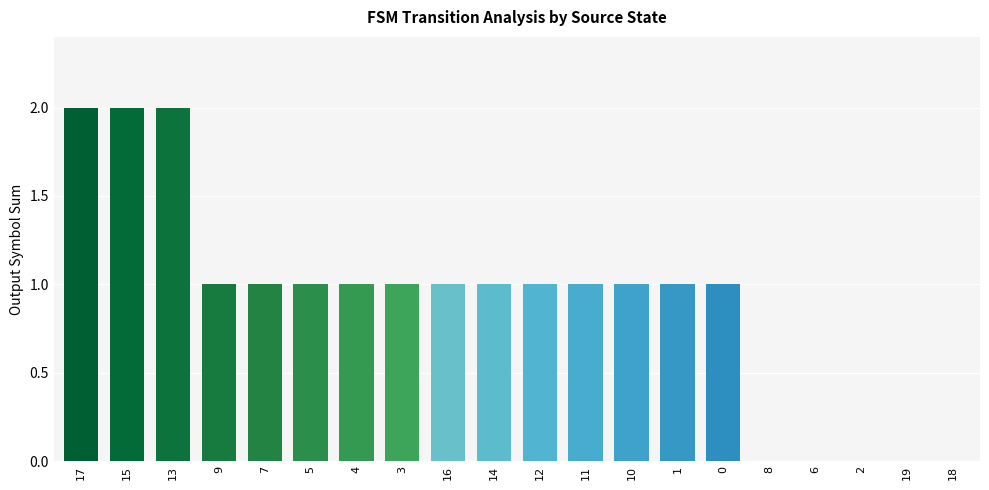

What is the change in value from 13 to 16?

-1